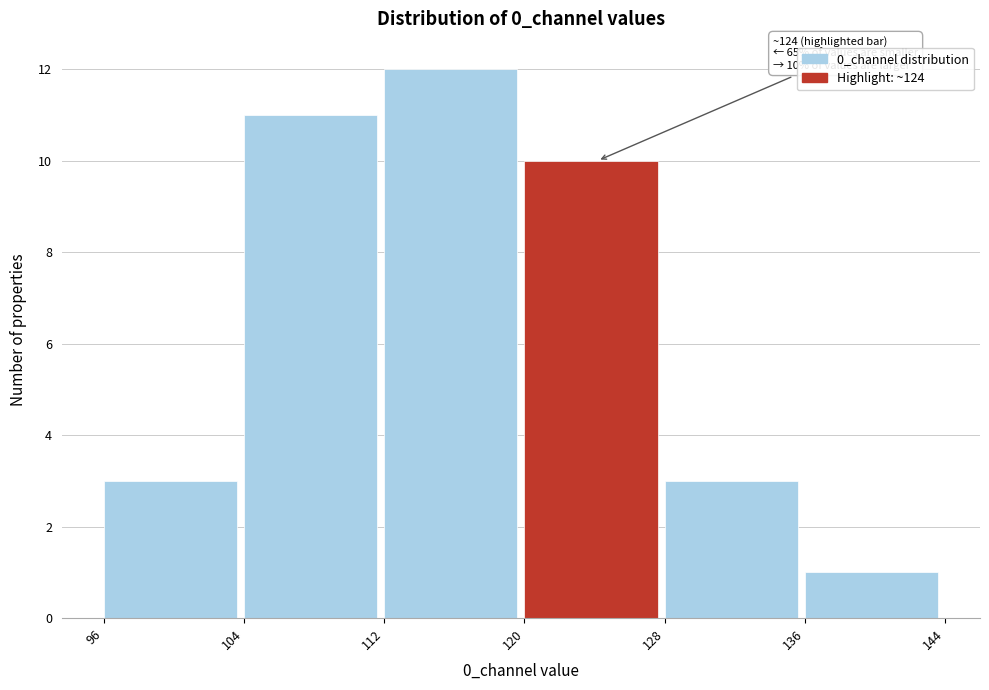

Which range on the x-axis has the tallest bar?

112 to 120